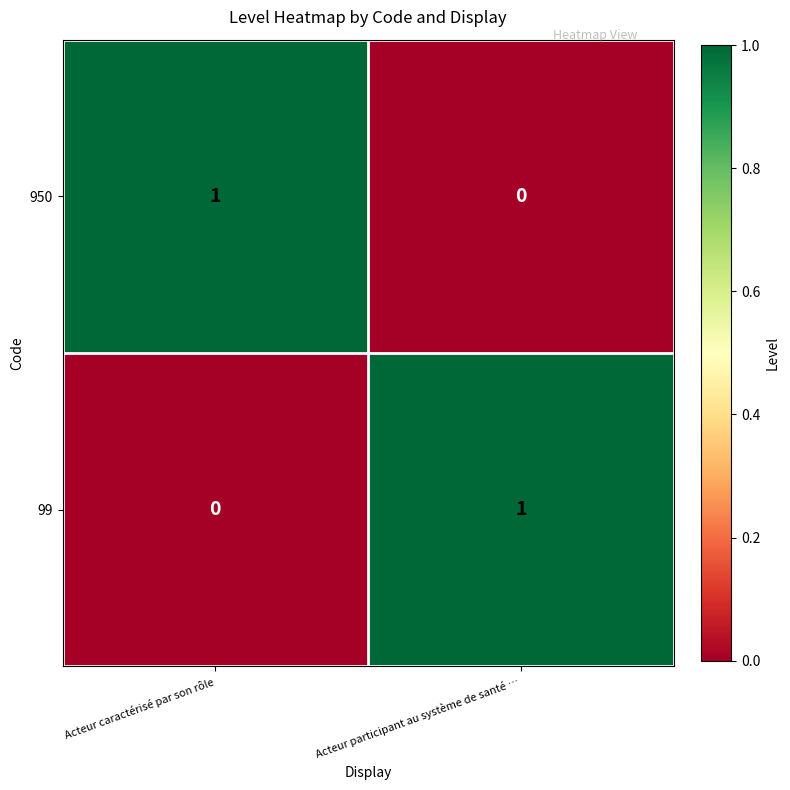

Which category has the highest value in the 950 series?

Acteur caractérisé par son rôle